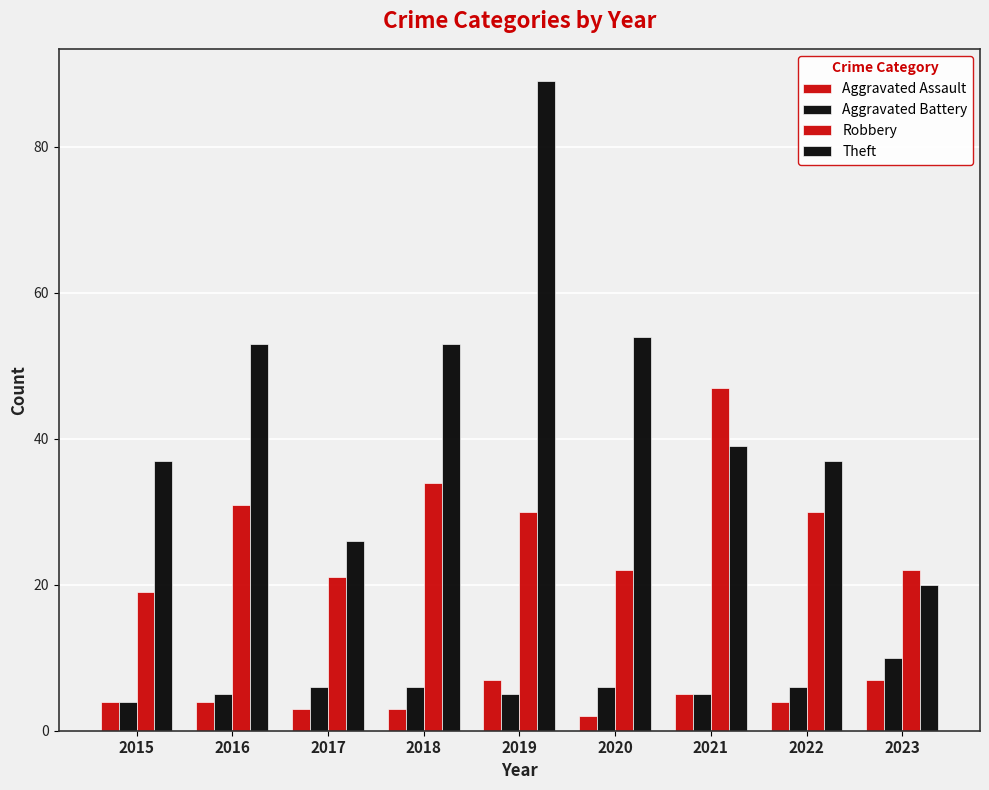

What is the minimum value for Aggravated Battery?

4